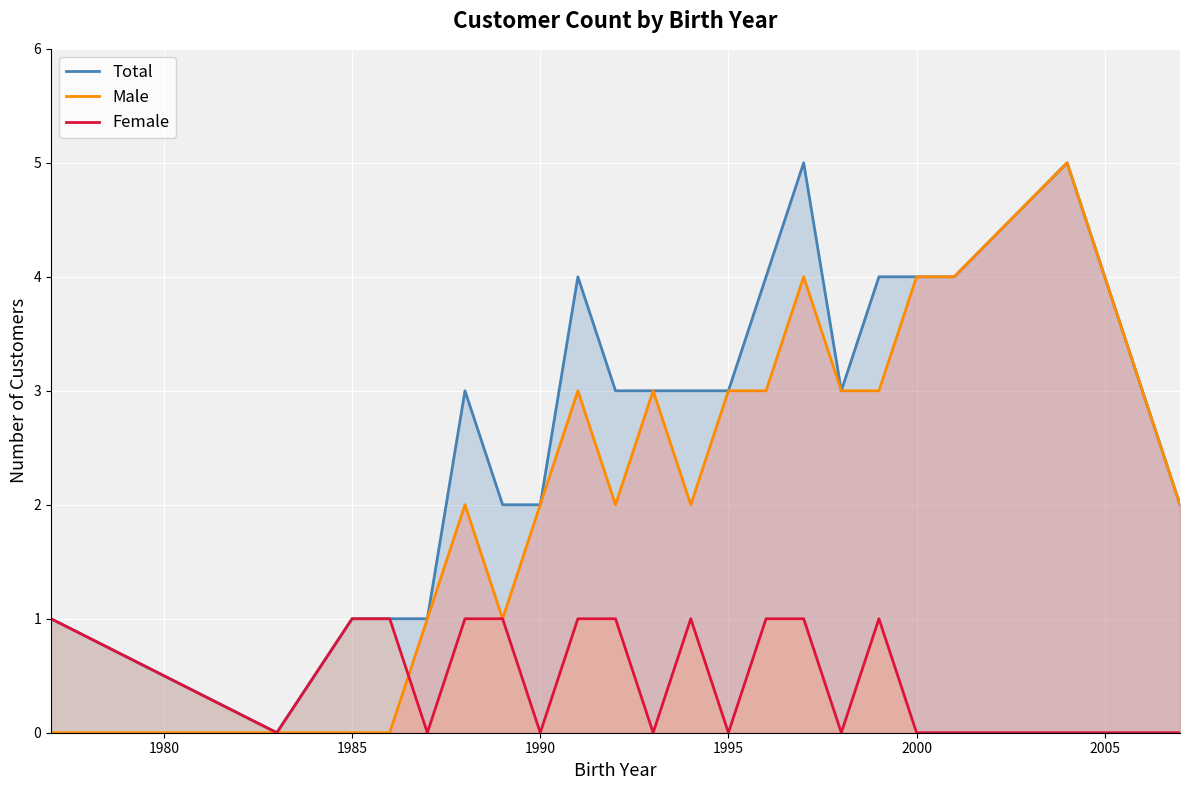

List the series in order of their overall mean, lowest first.

Female, Male, Total